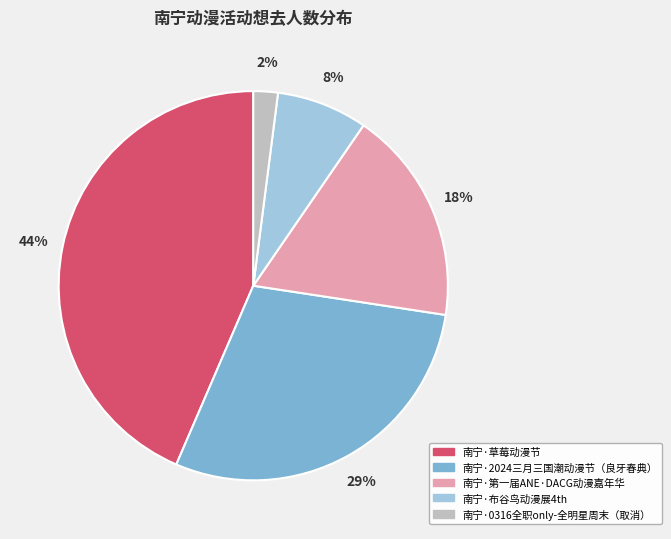

True or false: 南宁·布谷鸟动漫展4th accounts for 1% of the total.

False